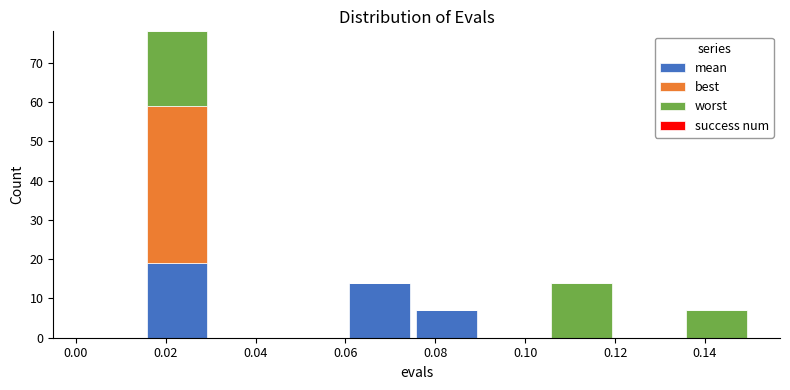

Which range on the x-axis has the tallest stacked bar (by total height)?

0.015 to 0.030